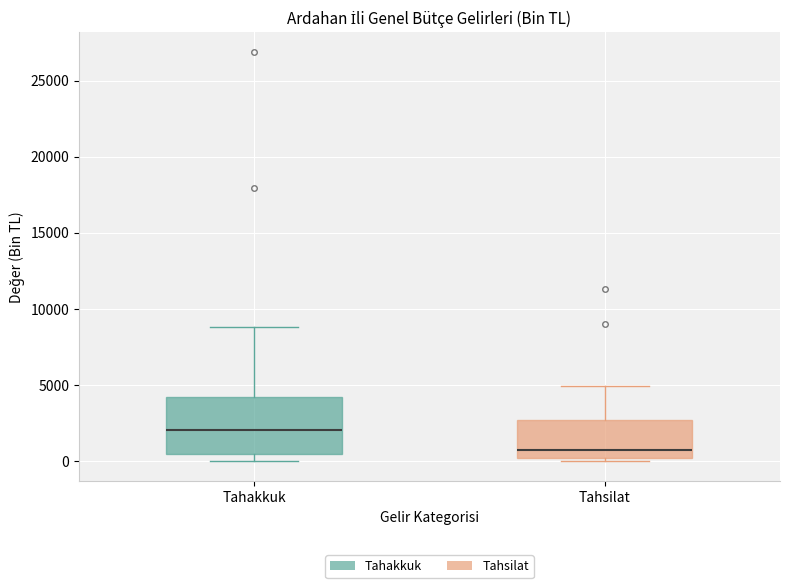

Where is the lower edge of the box for Tahakkuk on the y-axis? The values are not printed on the chart, so give them approximately, as read against the axis.

500